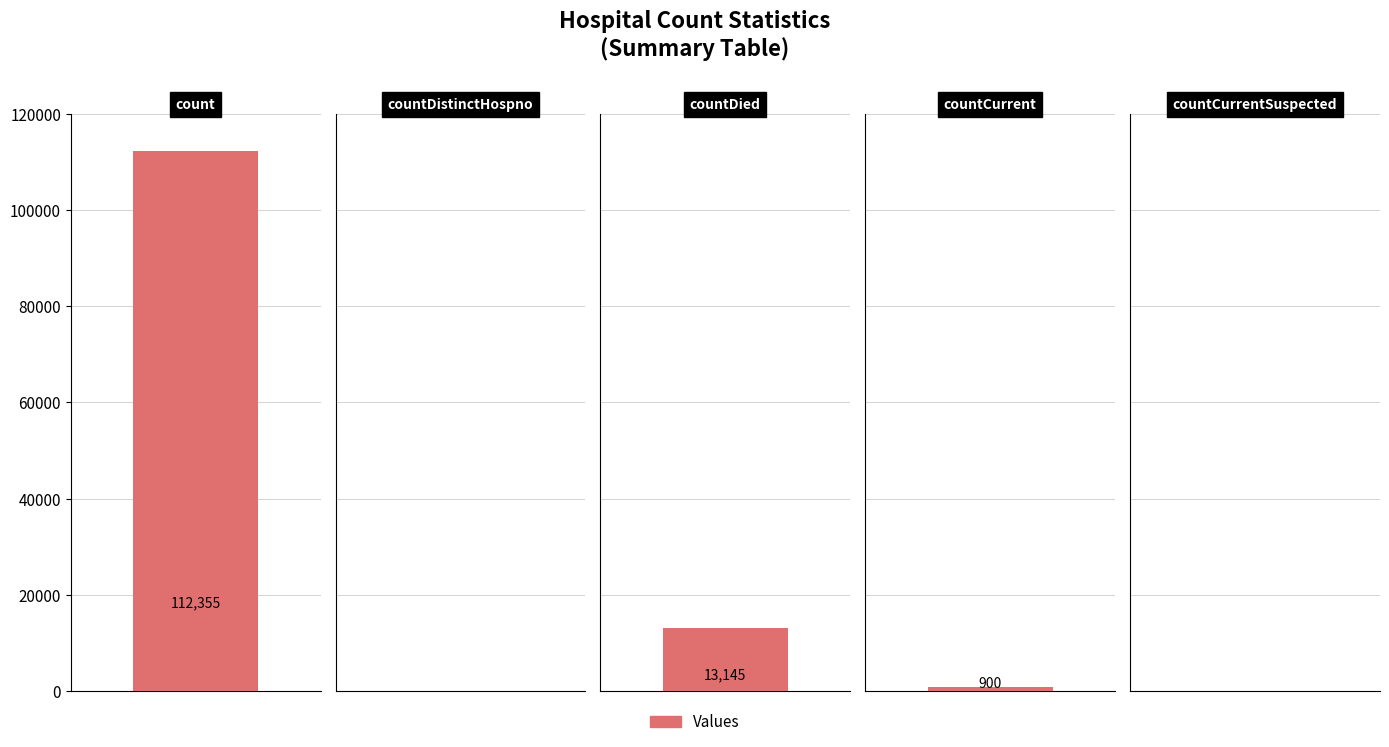

How many values exceed 900?

2